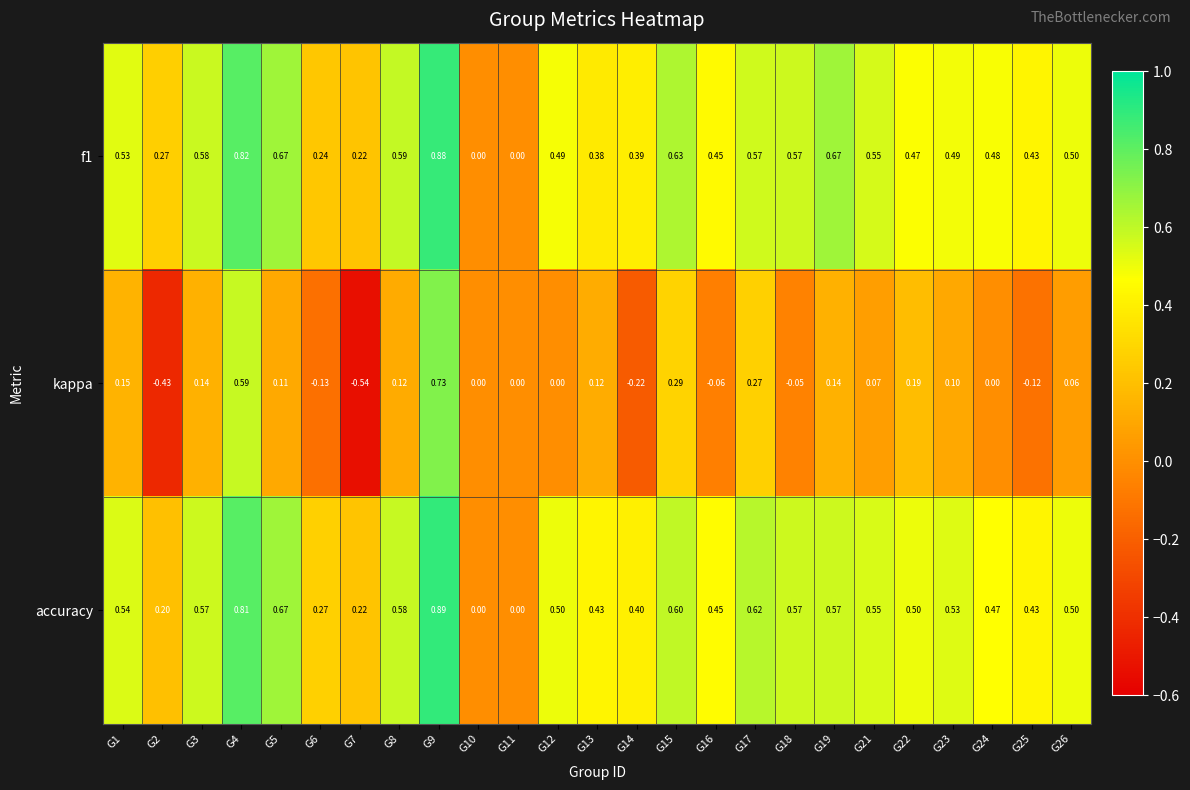

Between G19 and G25, which series saw the biggest shift?

kappa